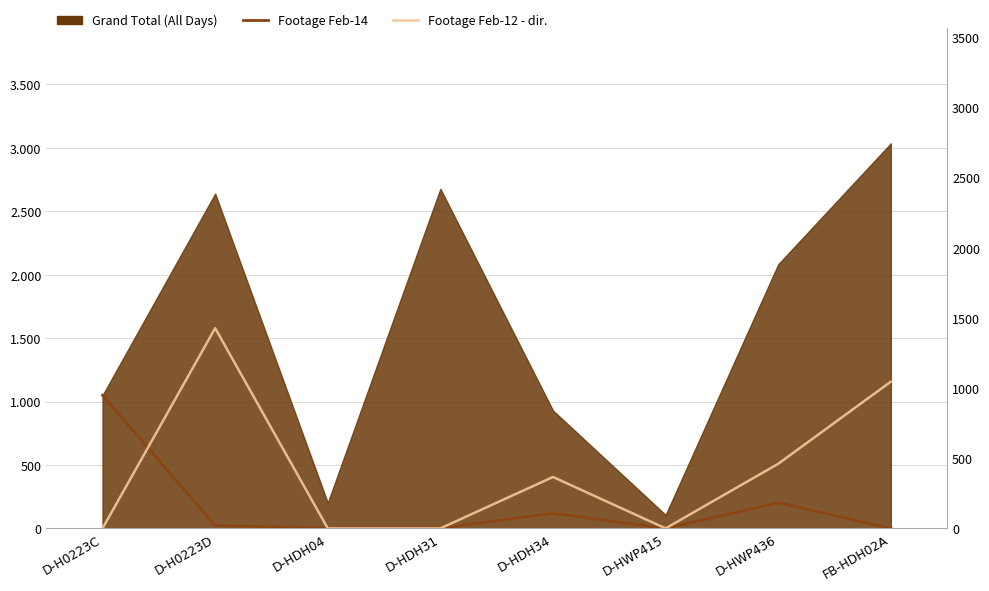

Is the value of Footage Feb-12 - dir. at D-H0223D greater than the value of Footage Feb-14 at D-H0223D?

Yes